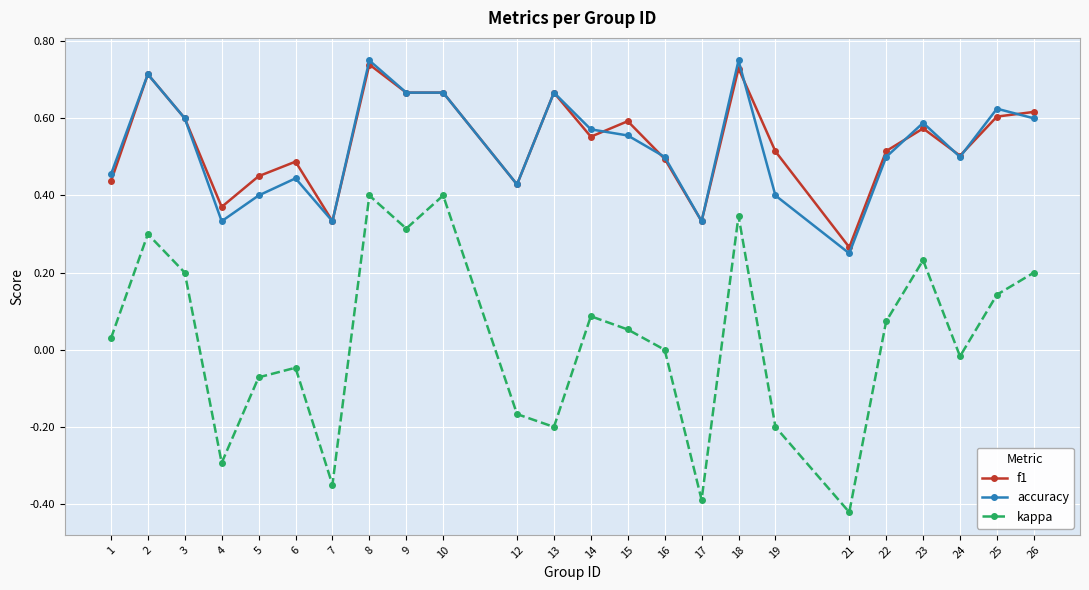

At which label does accuracy reach its minimum?

21